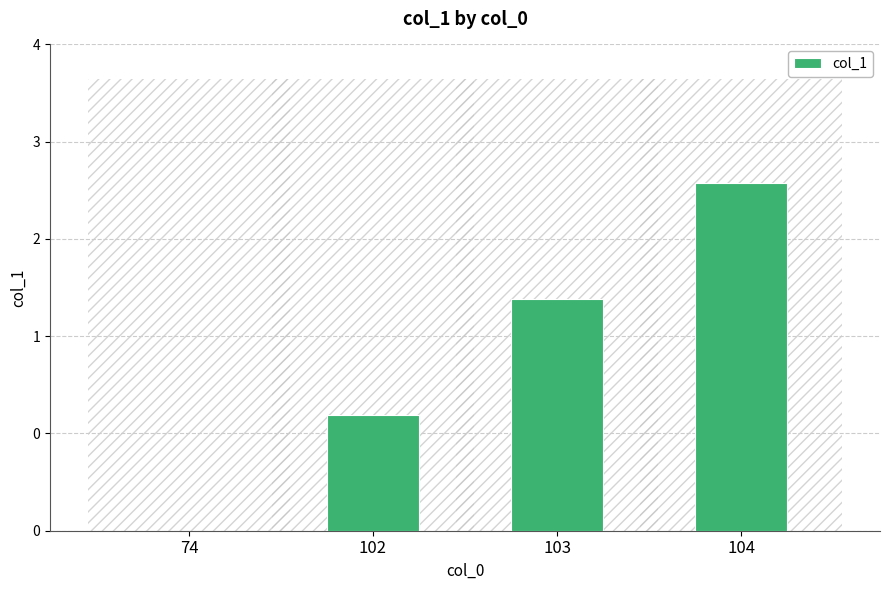

Which has a higher value, 102 or 103?

103